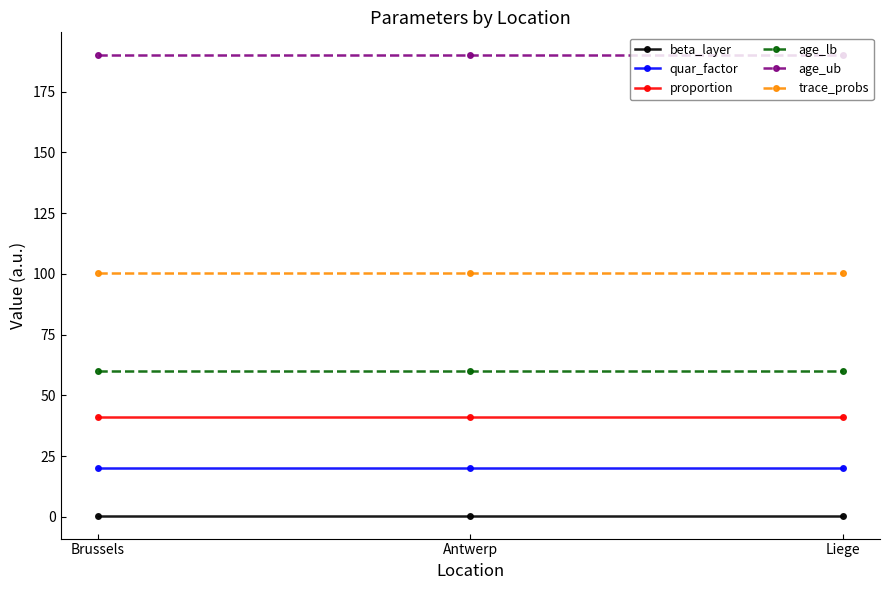

How many series are shown in this chart?

6